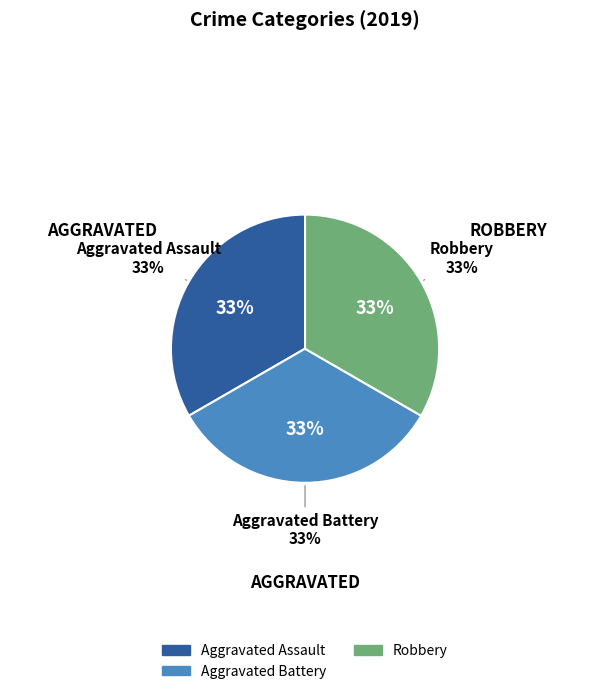

Is there a majority slice in this chart?

No